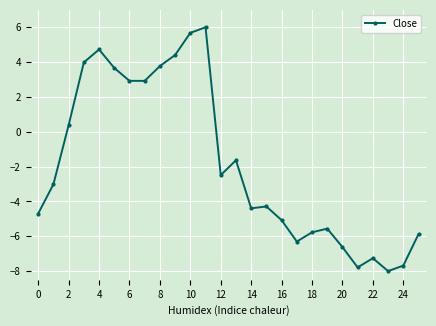

What is the value of the 21st point from the left?

-6.6